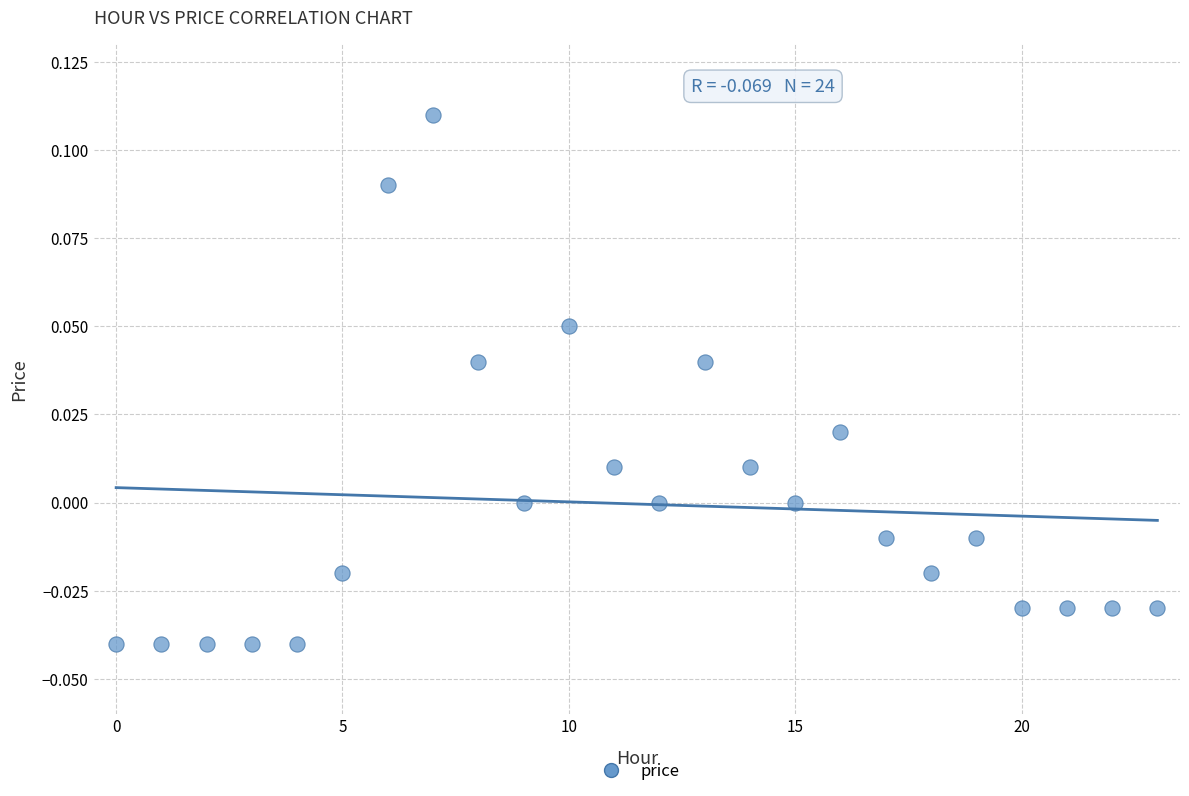

How many data points are displayed?

24